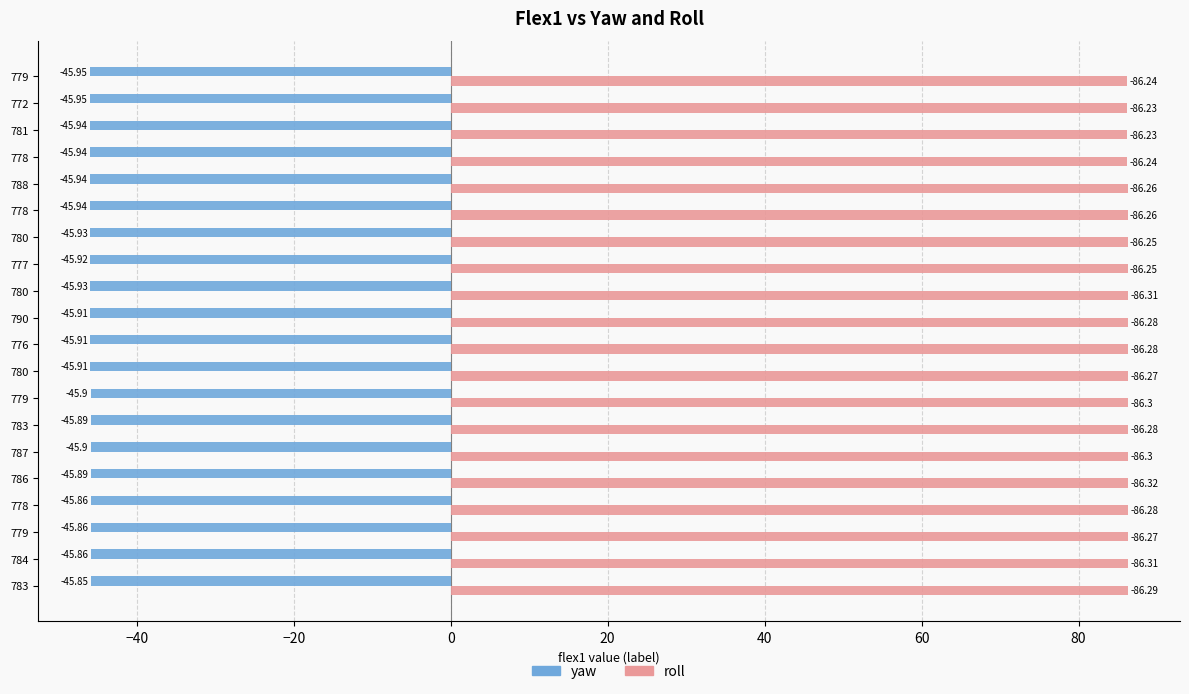

How many series are shown in this chart?

2